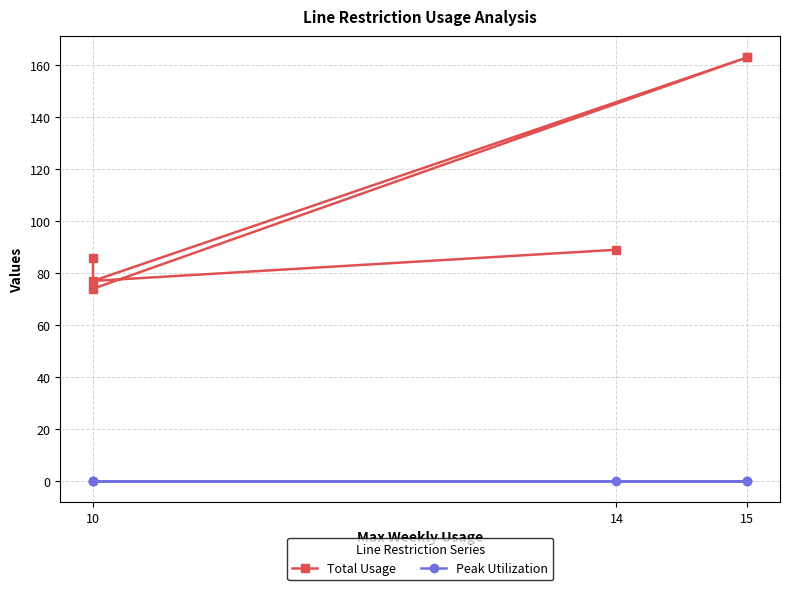

True or false: Total Usage and Peak Utilization intersect in this chart.

False